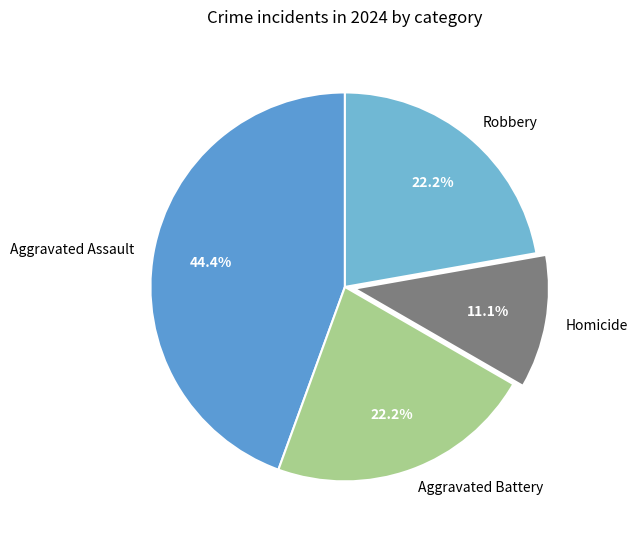

To the nearest percent, what is the difference between the largest and smallest slice percentages?

33%